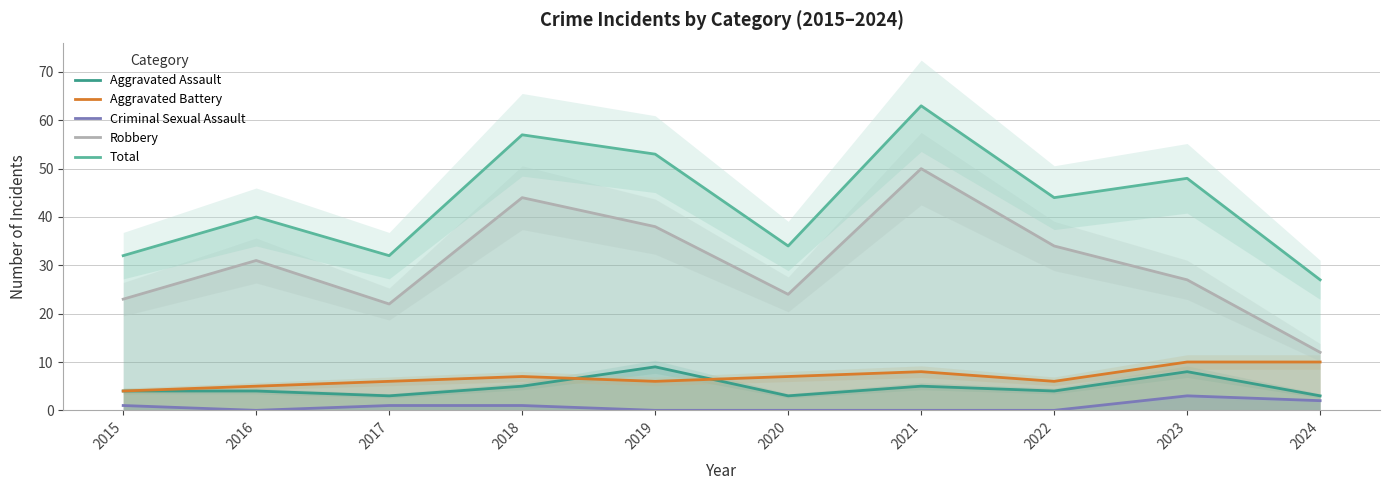

Reading right to left, extract all data points from this chart.

Aggravated Assault: 2024=3	2023=8	2022=4	2021=5	2020=3	2019=9	2018=5	2017=3	2016=4	2015=4
Aggravated Battery: 2024=10	2023=10	2022=6	2021=8	2020=7	2019=6	2018=7	2017=6	2016=5	2015=4
Criminal Sexual Assault: 2024=2	2023=3	2022=0	2021=0	2020=0	2019=0	2018=1	2017=1	2016=0	2015=1
Robbery: 2024=12	2023=27	2022=34	2021=50	2020=24	2019=38	2018=44	2017=22	2016=31	2015=23
Total: 2024=27	2023=48	2022=44	2021=63	2020=34	2019=53	2018=57	2017=32	2016=40	2015=32